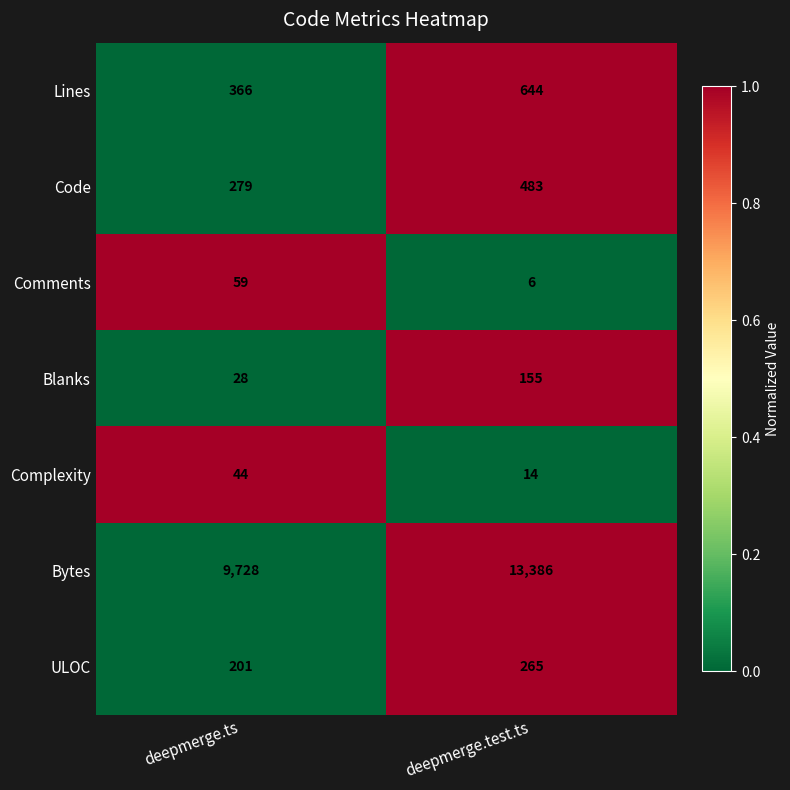

Count the number of categories in the chart.

2